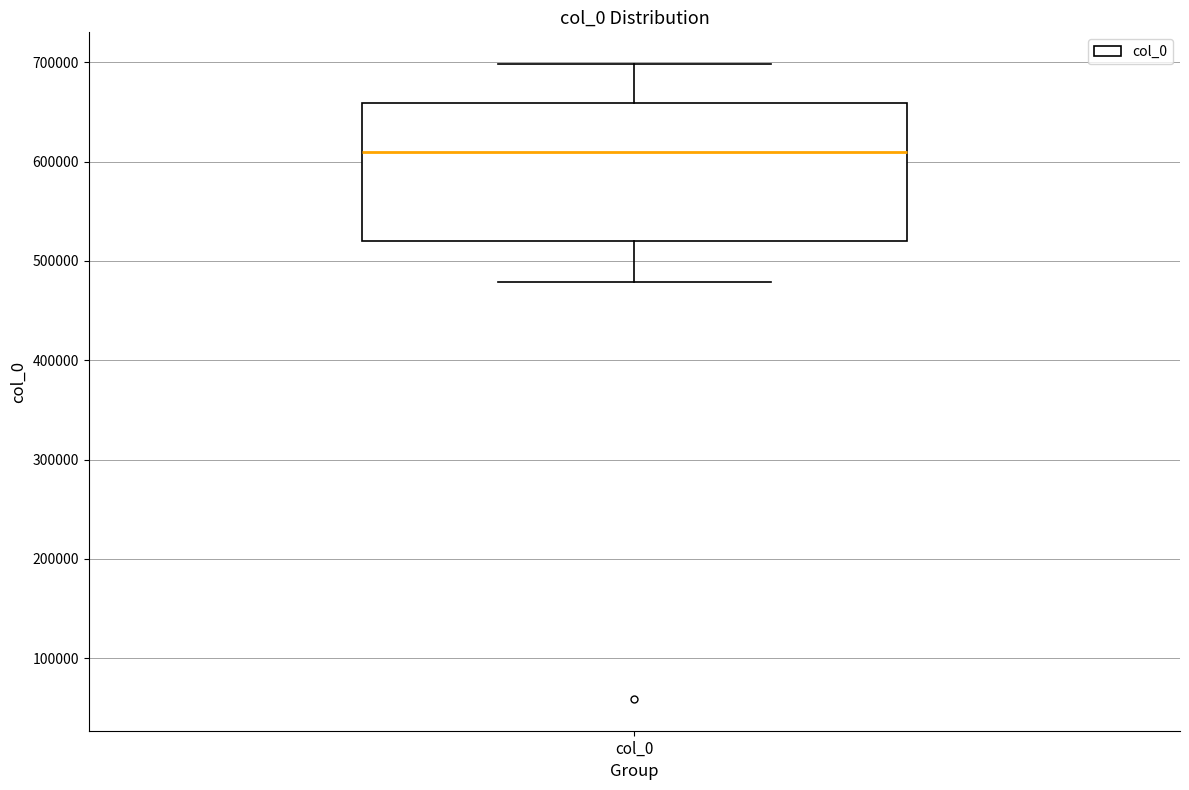

Transcribe this box plot: give where the median line is, the range the box spans, and where the two whiskers end, as read against the y-axis. The values are not printed on the chart, so give them approximately, as read against the axis.

median 610000, box 520000 to 660000, whiskers 480000 to 700000